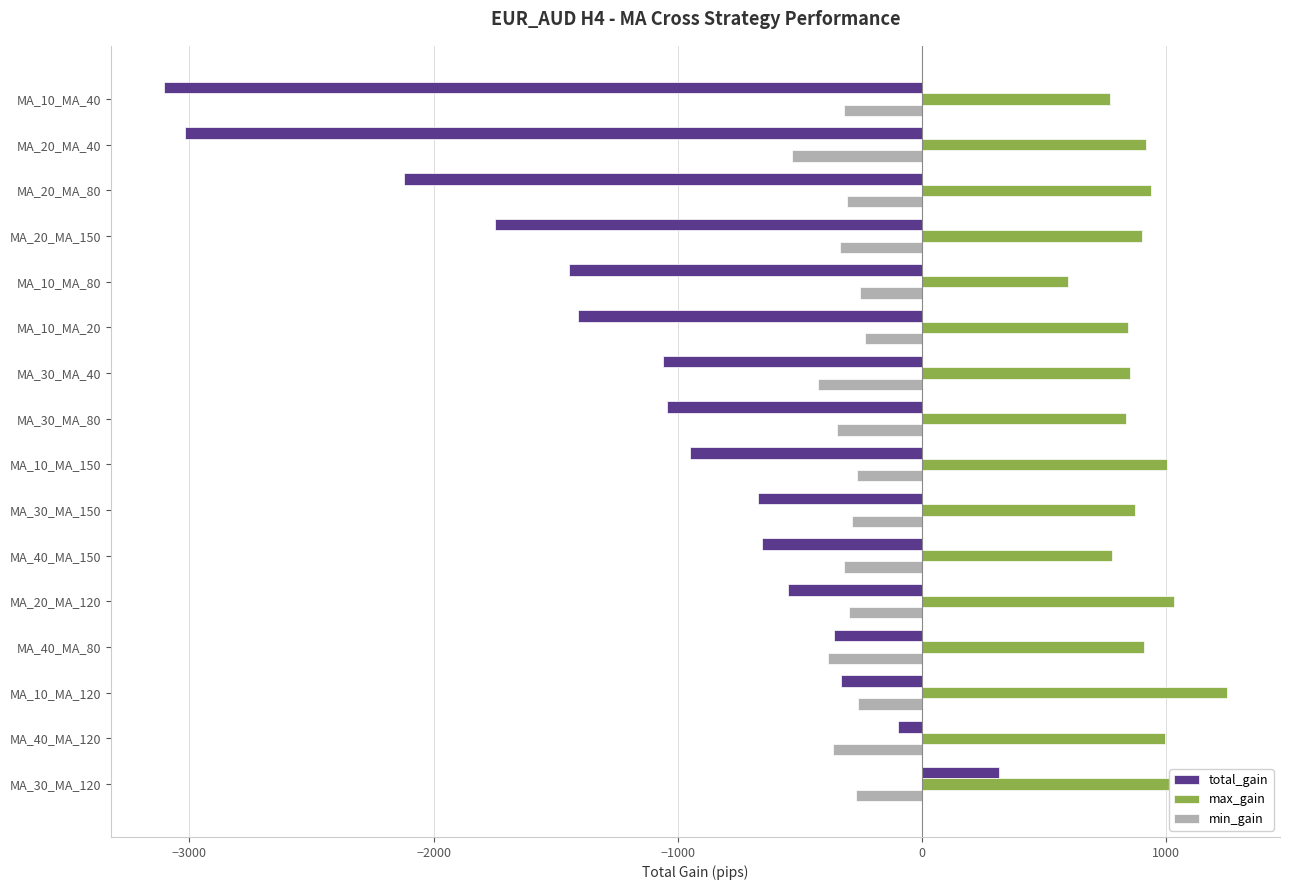

List the series in order of their overall mean, highest first.

max_gain, min_gain, total_gain